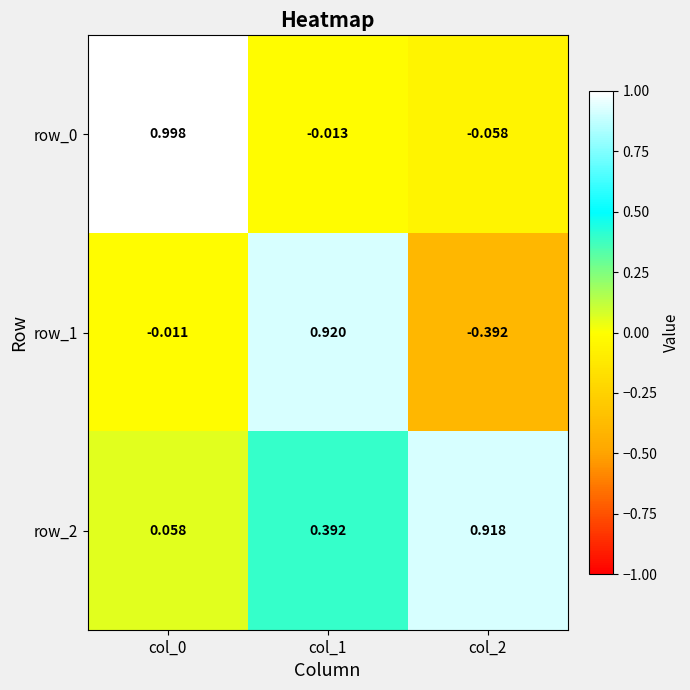

Is the value of row_1 at col_1 greater than the value of row_0 at col_2?

Yes